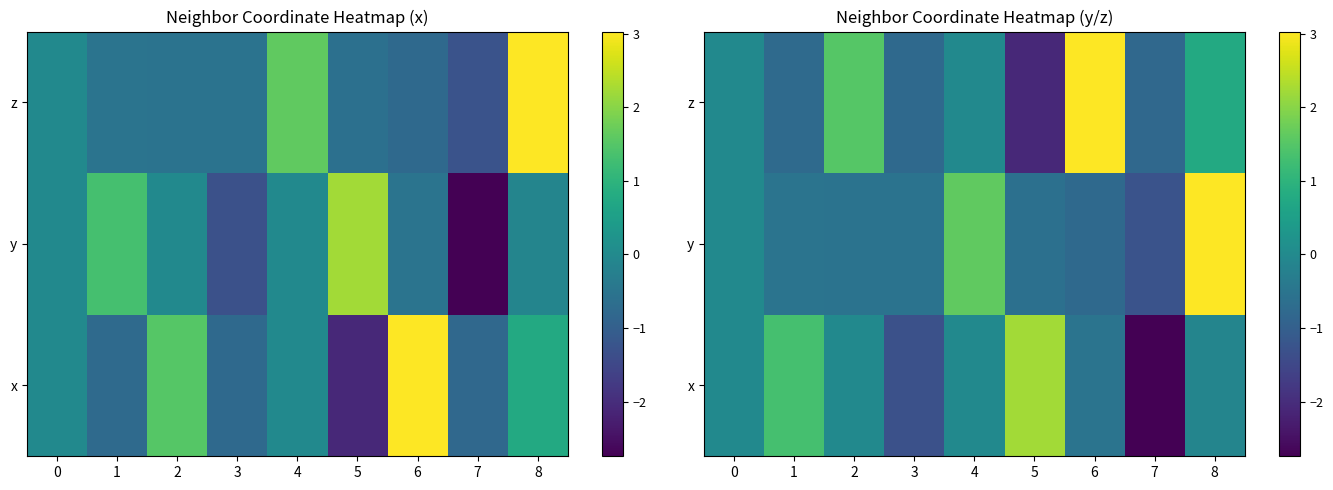

What is the difference between the maximum and minimum values in the x series?

5.0